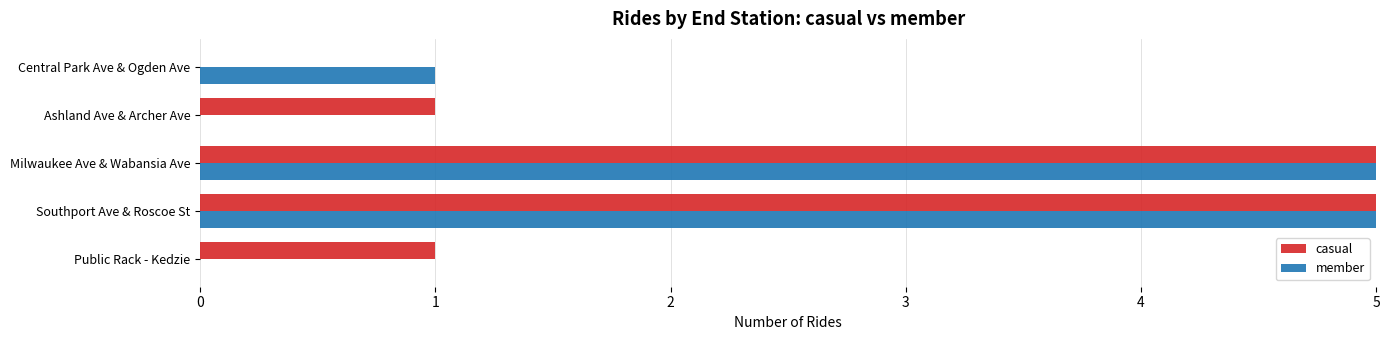

List the series in order of their overall mean, lowest first.

member, casual